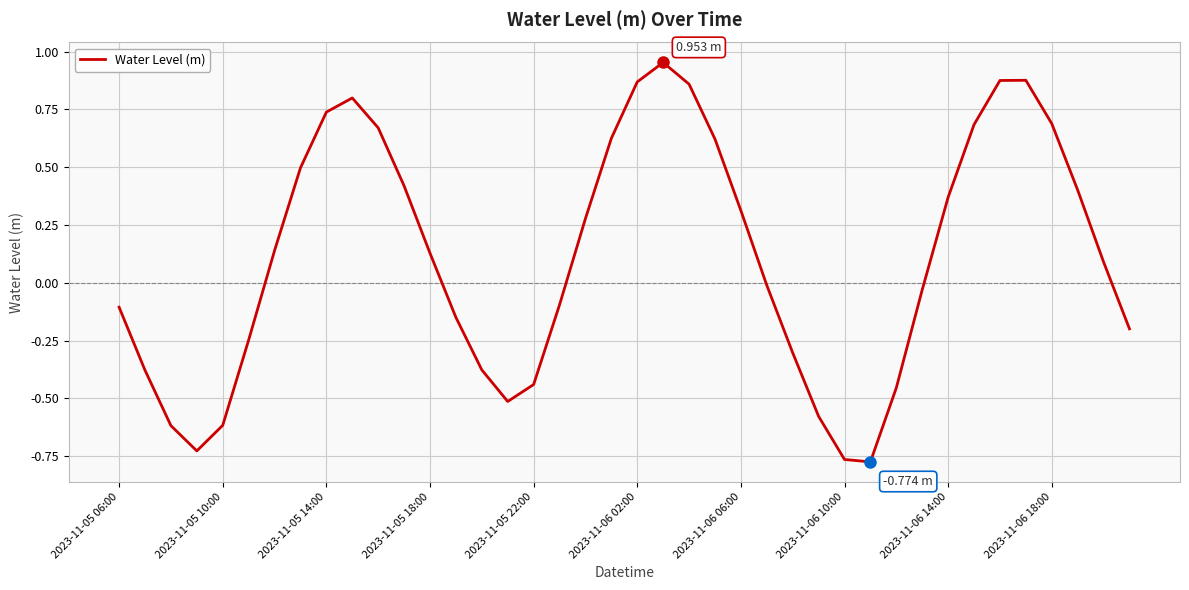

What is the difference between the maximum and minimum values?

1.7